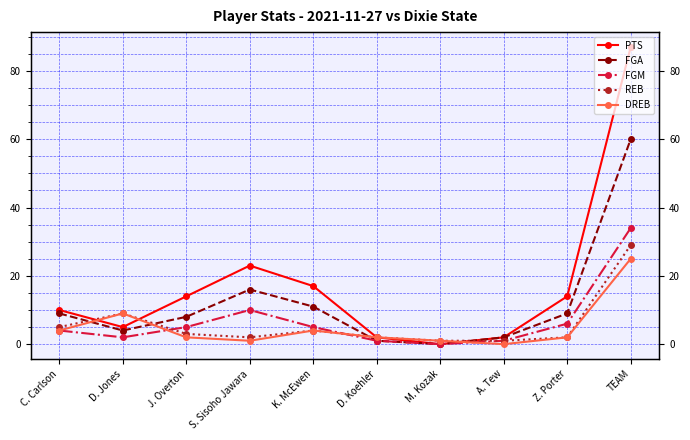

At how many categories does at least one series exceed 17?

2